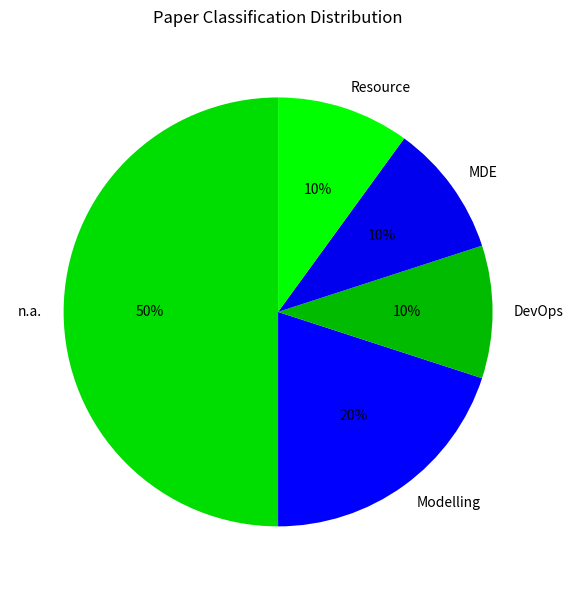

Approximately how many times larger is the value at n.a. compared to MDE?

5.0